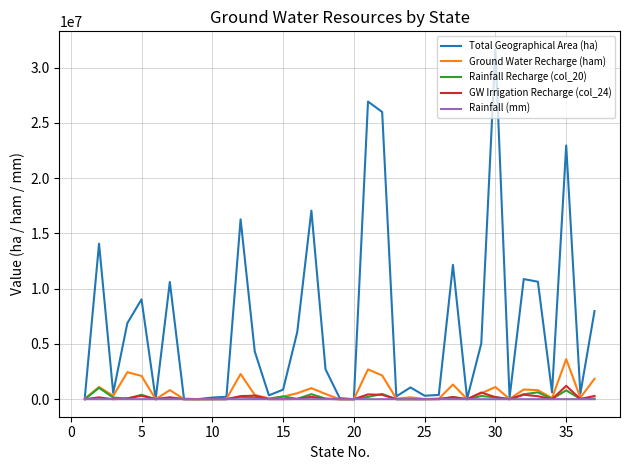

What is the greatest value displayed?

31705835.8